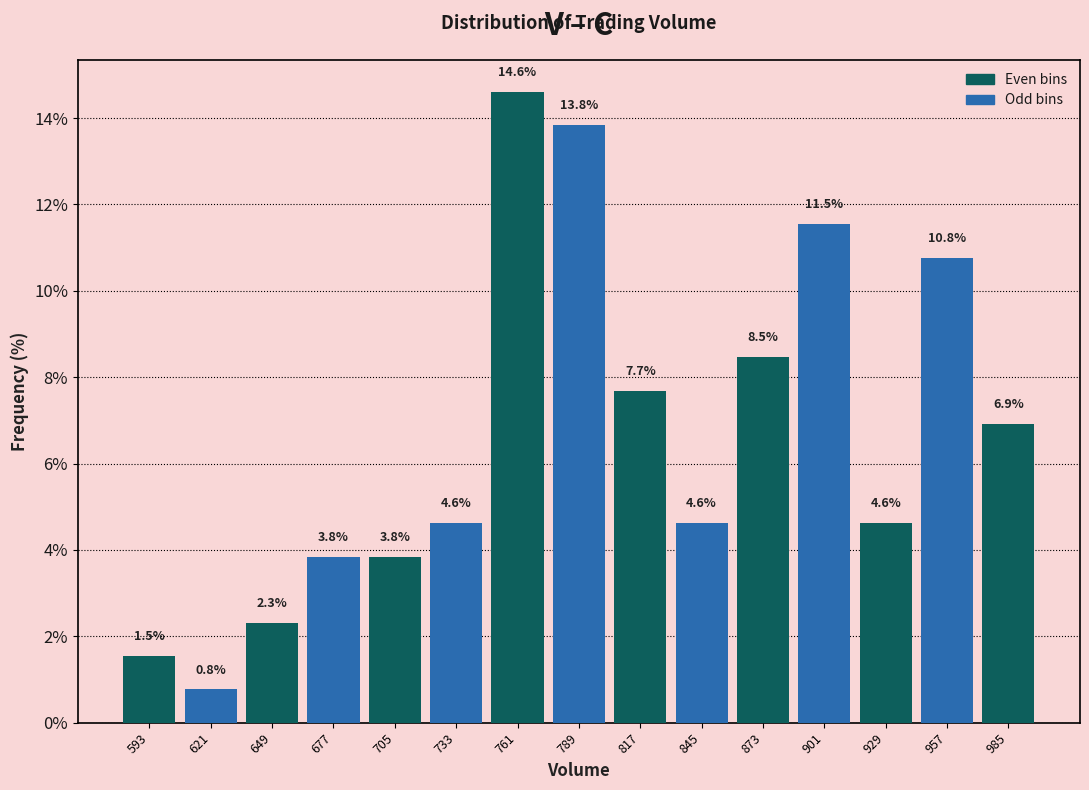

Reading left to right, transcribe this chart: for each bar, give the range it covers on the x-axis and its height. The bar edges are not printed on the chart, so give them approximately, as read against the axis.

580 to 610: 1.5
610 to 635: 0.8
635 to 665: 2.3
665 to 690: 3.8
690 to 720: 3.8
720 to 750: 4.6
750 to 775: 14.6
775 to 805: 13.8
805 to 830: 7.7
830 to 860: 4.6
860 to 890: 8.5
890 to 915: 11.5
915 to 945: 4.6
945 to 970: 10.8
970 to 1000: 6.9